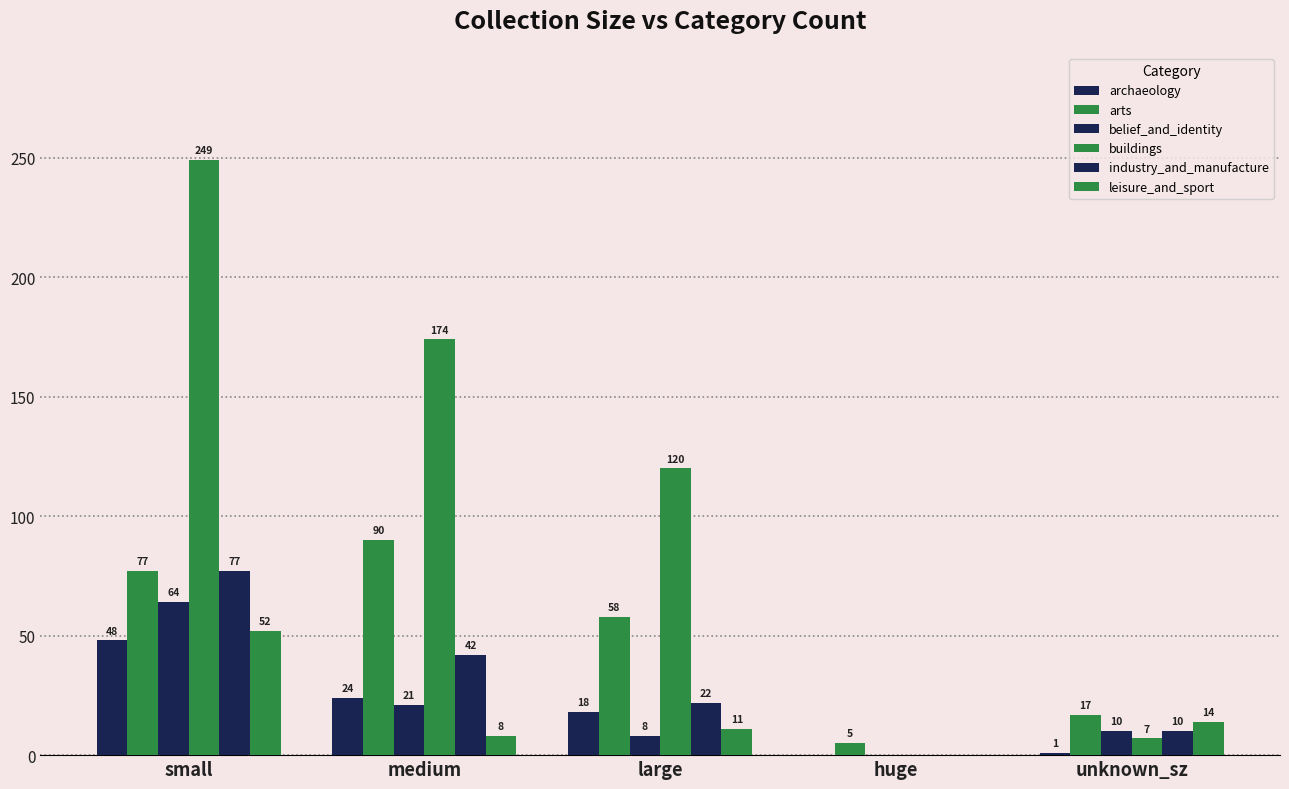

What is the sum of the leisure_and_sport values at large and huge?

11